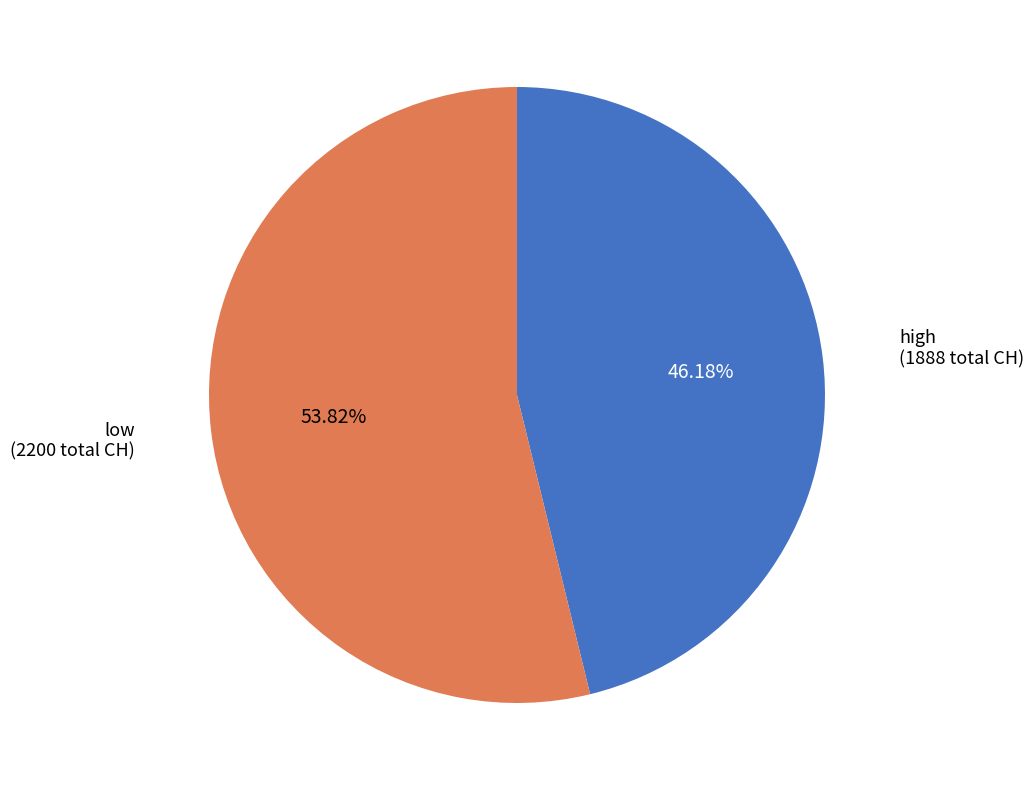

To the nearest percent, what is the average slice percentage?

50%